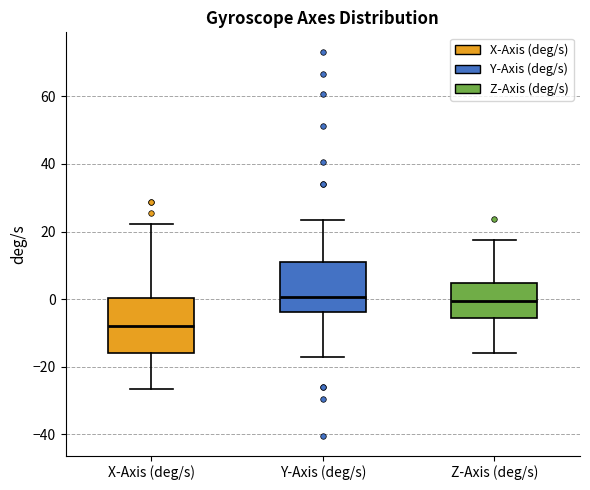

Reading left to right, transcribe this box plot: for each box, give where its median line is, the range the box spans, and where its two whiskers end, as read against the y-axis. The values are not printed on the chart, so give them approximately, as read against the axis.

X-Axis (deg/s): median -8, box -16 to 0, whiskers -26 to 22
Y-Axis (deg/s): median 0, box -4 to 10, whiskers -16 to 24
Z-Axis (deg/s): median 0, box -6 to 4, whiskers -16 to 18